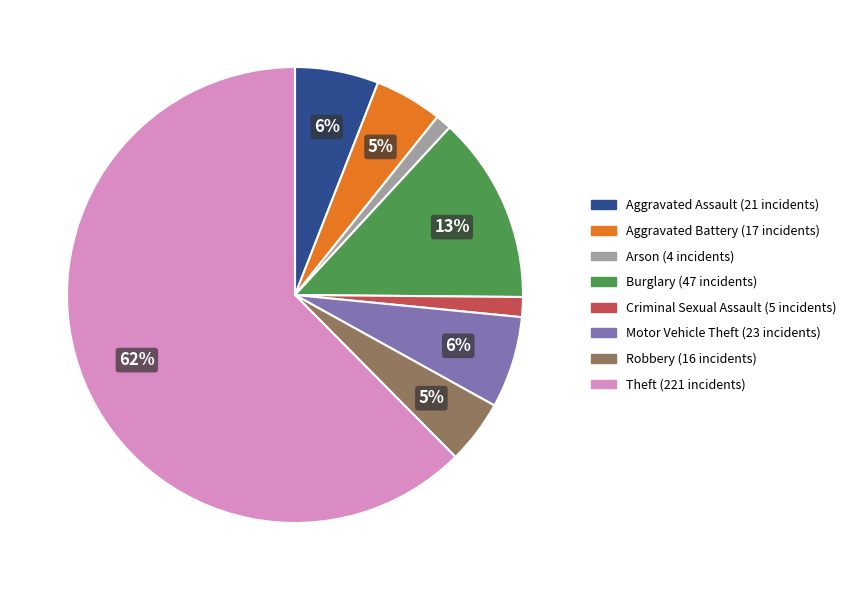

Count the number of slices in the pie.

8